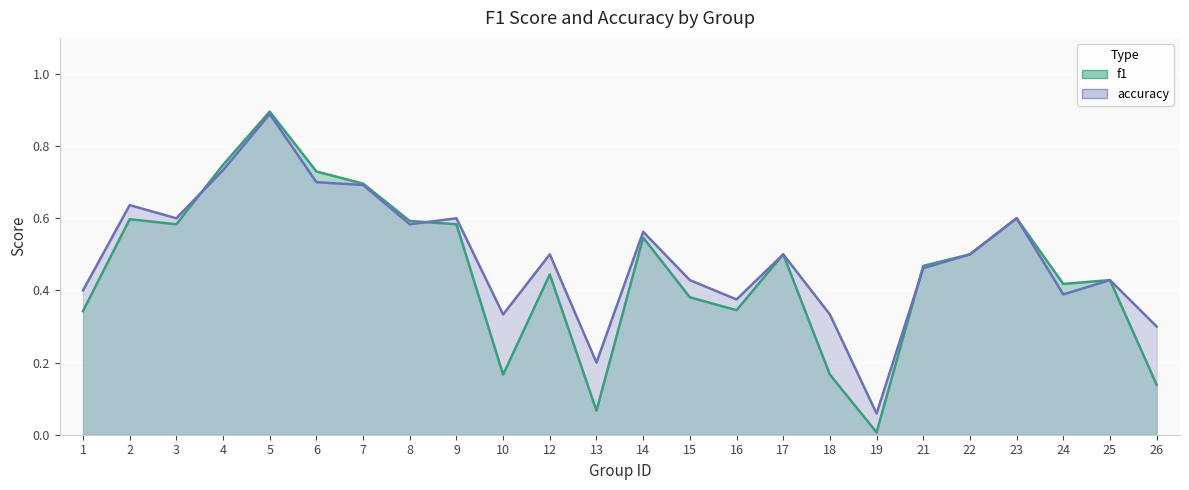

Which series changed the most between 4 and 12?

f1